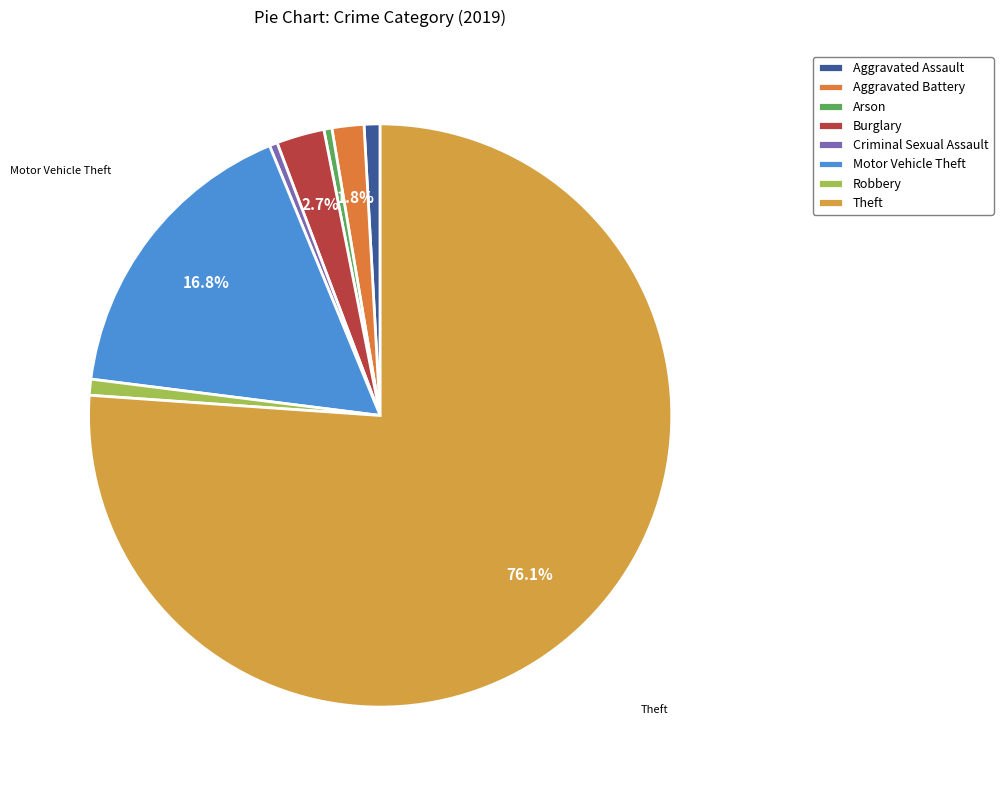

To the nearest percent, what is the combined percentage of Motor Vehicle Theft and Theft?

93%